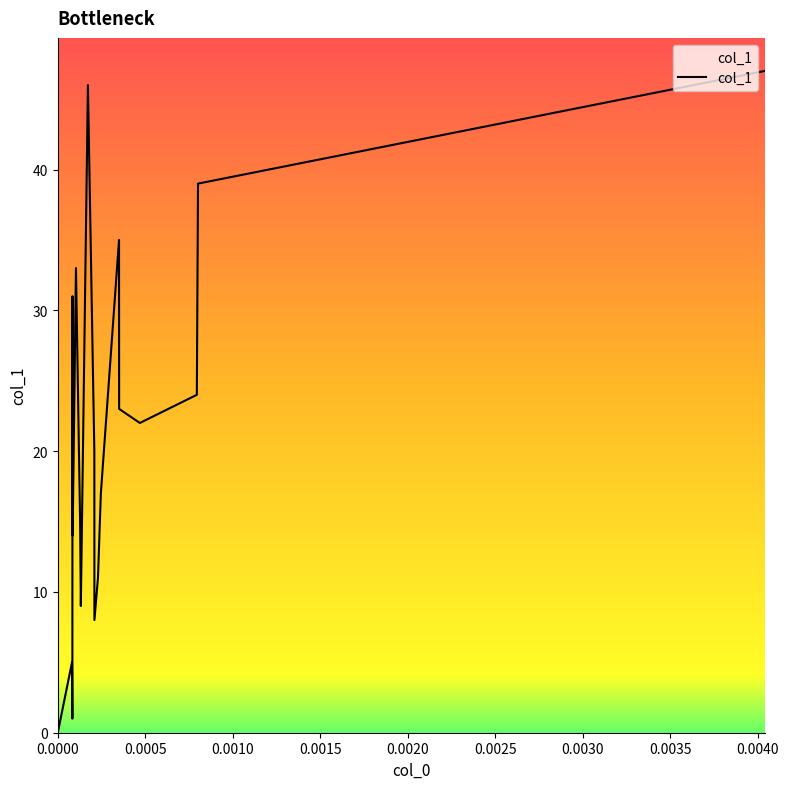

What is the difference between the maximum and minimum values?

47